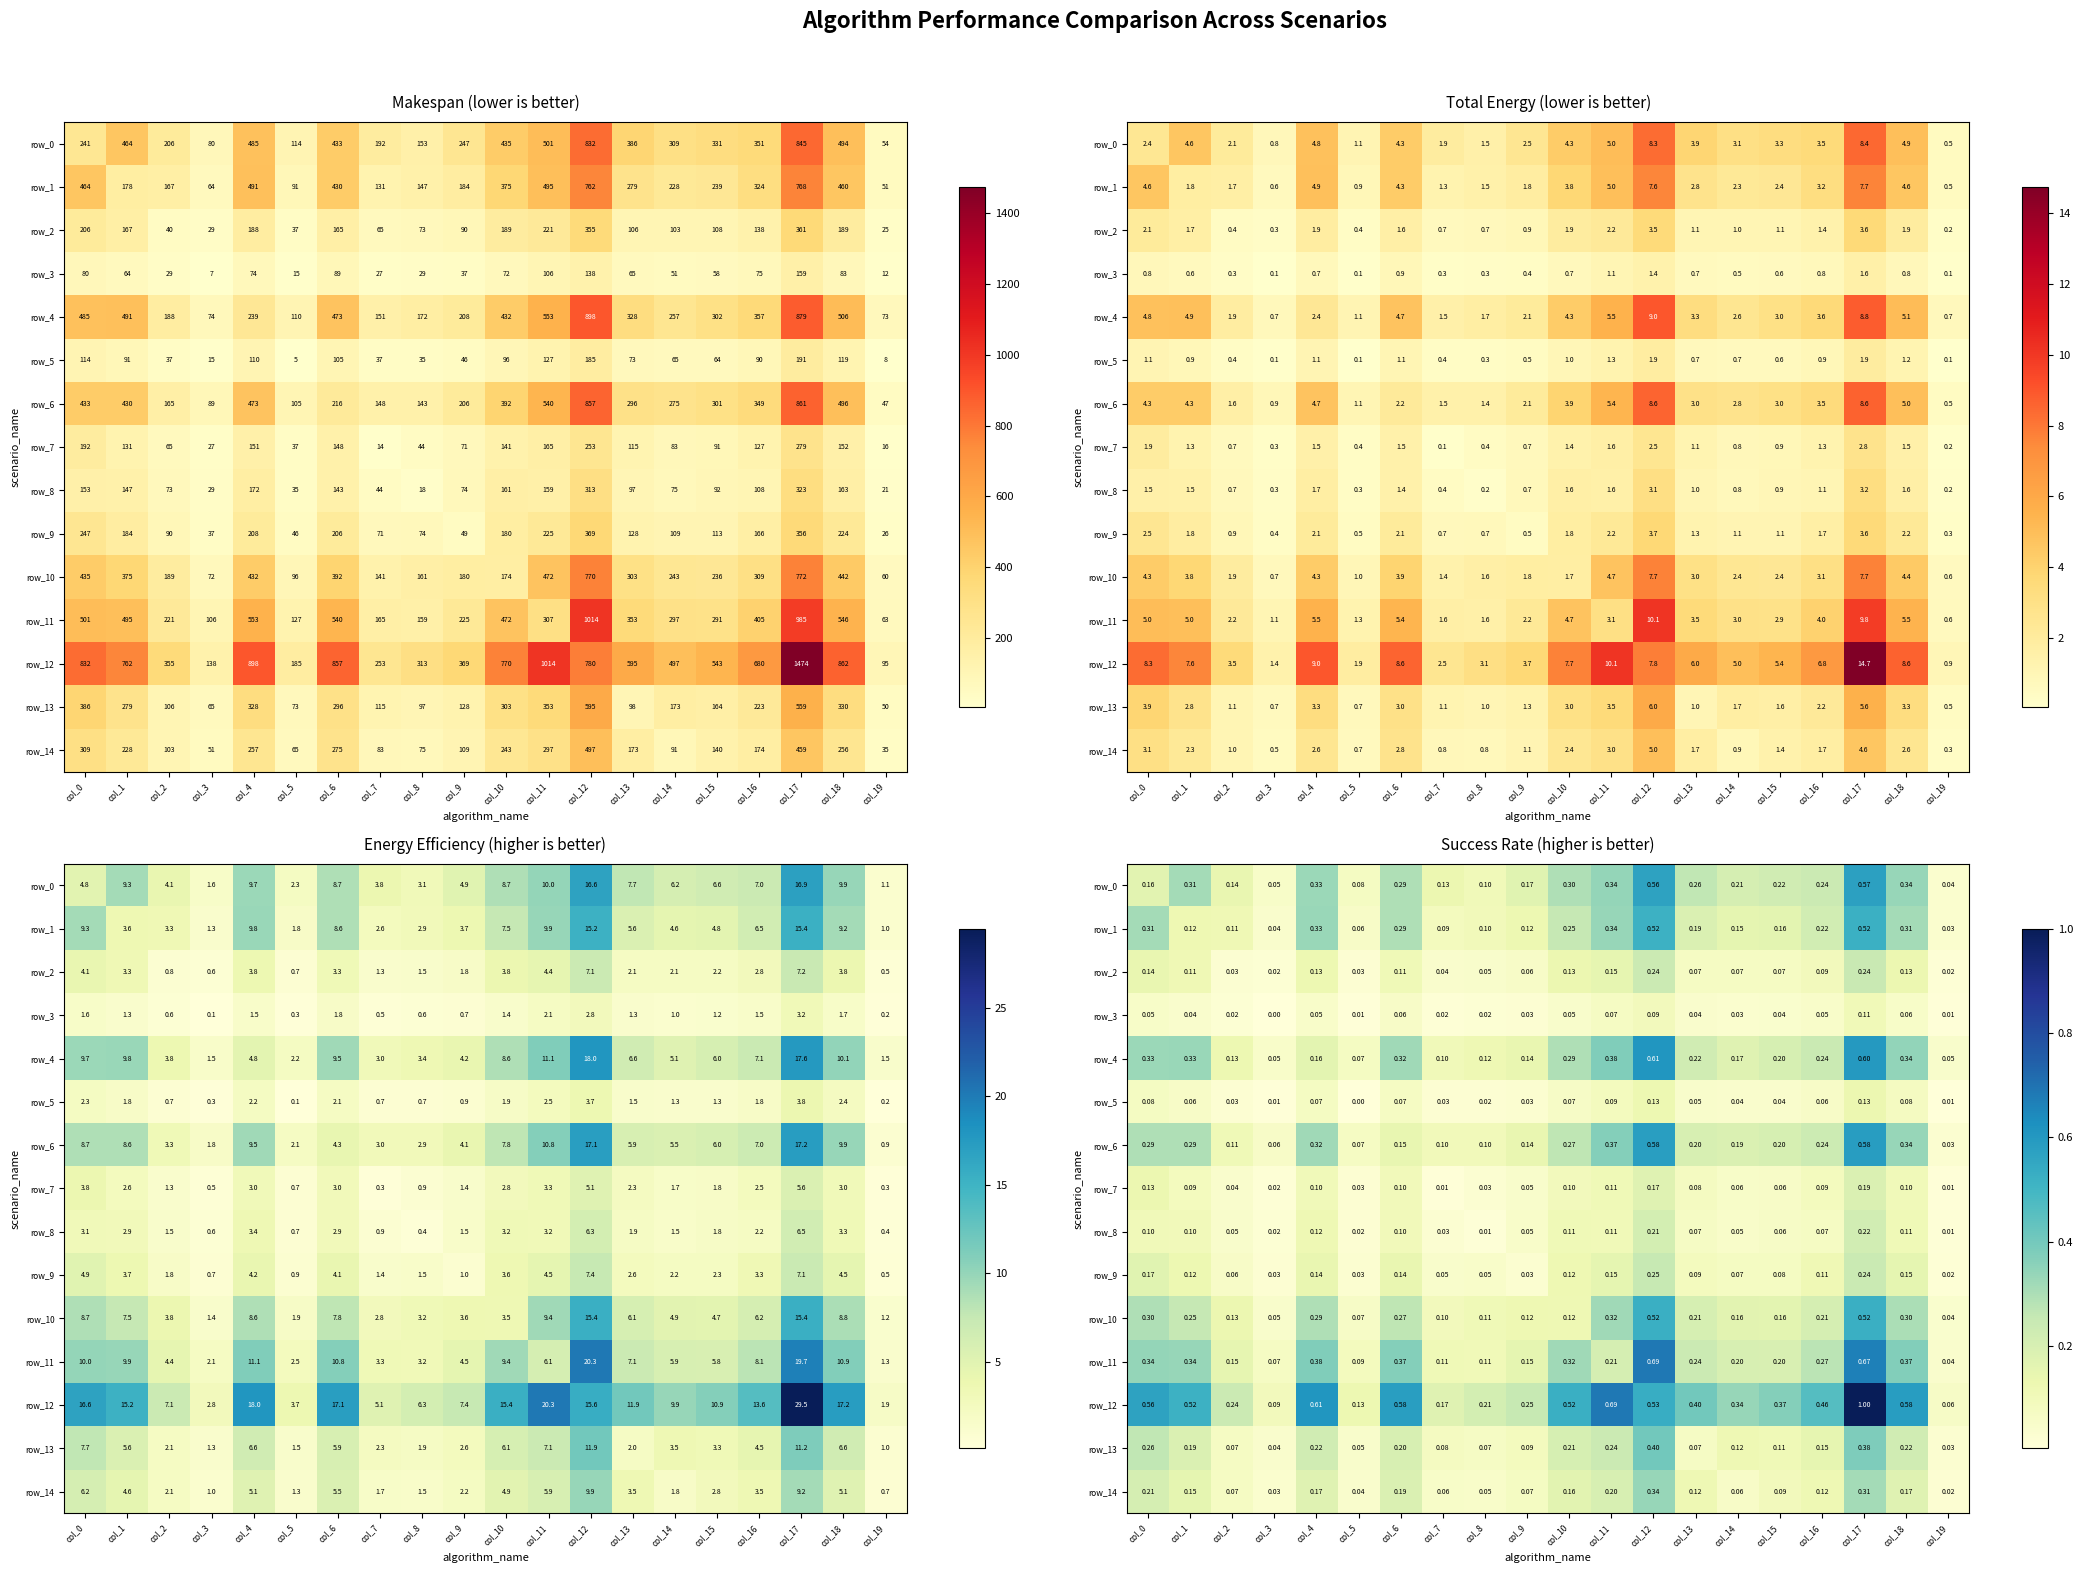

At how many categories does at least one series exceed 0?

20